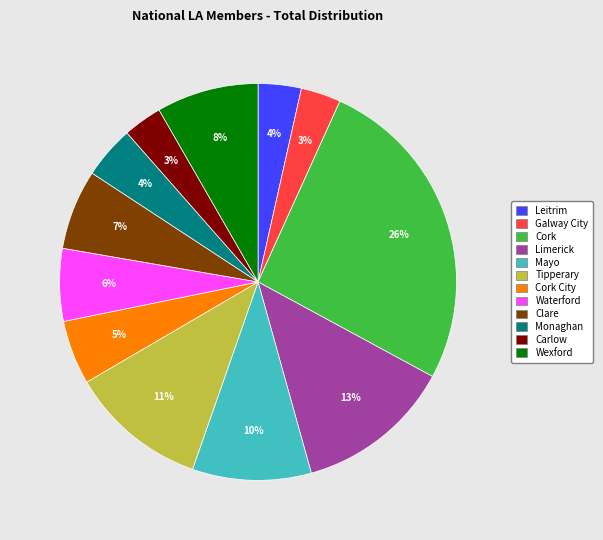

How many slices are in this pie chart?

12